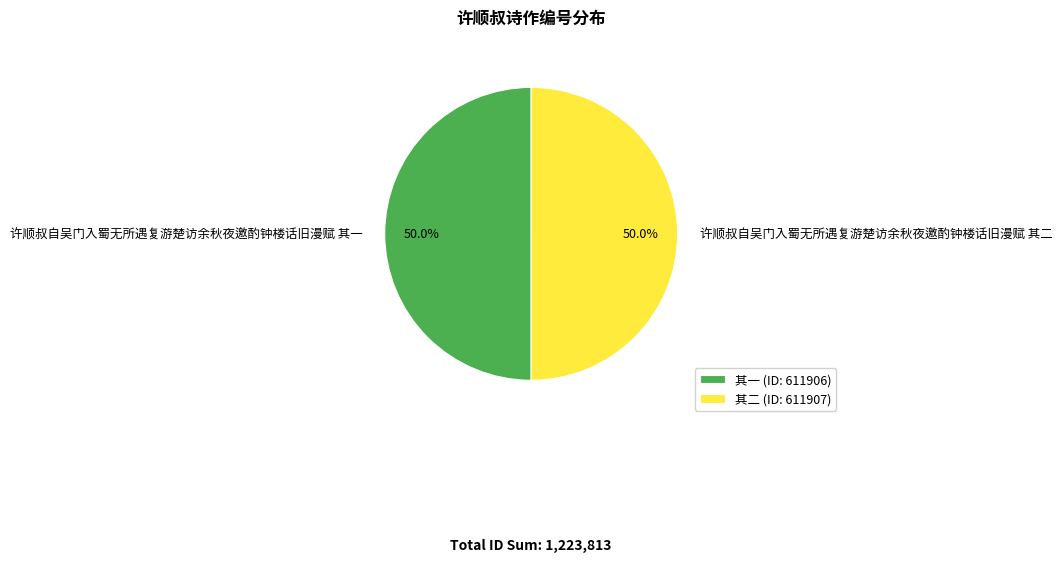

How many segments does this pie chart have?

2